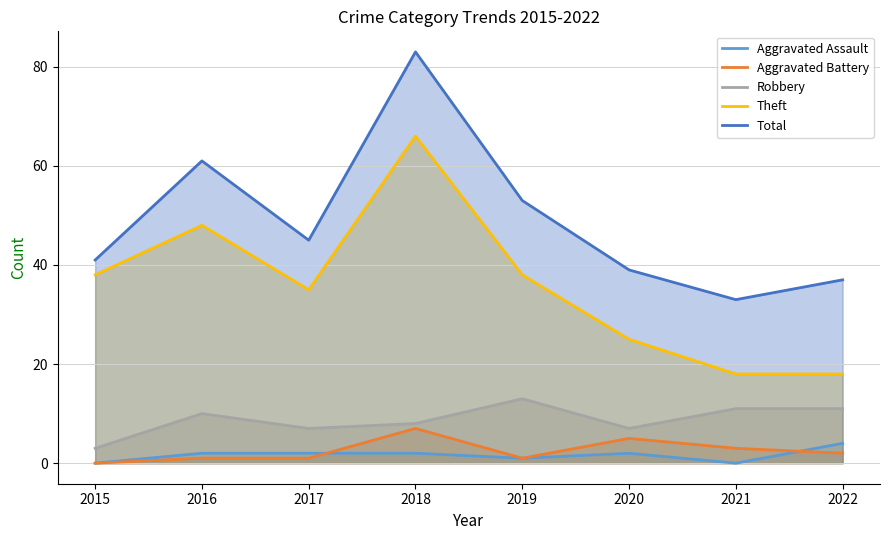

The value of Aggravated Assault at 2019 is 1. True or false?

True